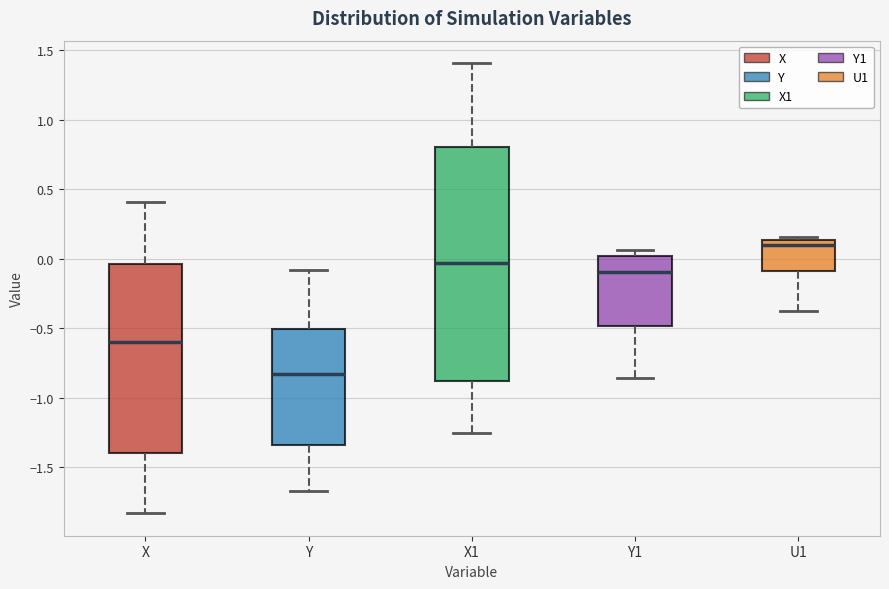

Reading left to right, transcribe this box plot: for each box, give where its median line is, the range the box spans, and where its two whiskers end, as read against the y-axis. The values are not printed on the chart, so give them approximately, as read against the axis.

X: median -0.60, box -1.40 to -0.05, whiskers -1.85 to 0.40
Y: median -0.85, box -1.35 to -0.50, whiskers -1.65 to -0.10
X1: median -0.05, box -0.90 to 0.80, whiskers -1.25 to 1.40
Y1: median -0.10, box -0.50 to 0.00, whiskers -0.85 to 0.05
U1: median 0.10, box -0.10 to 0.15, whiskers -0.35 to 0.15 (just above the box's upper edge)